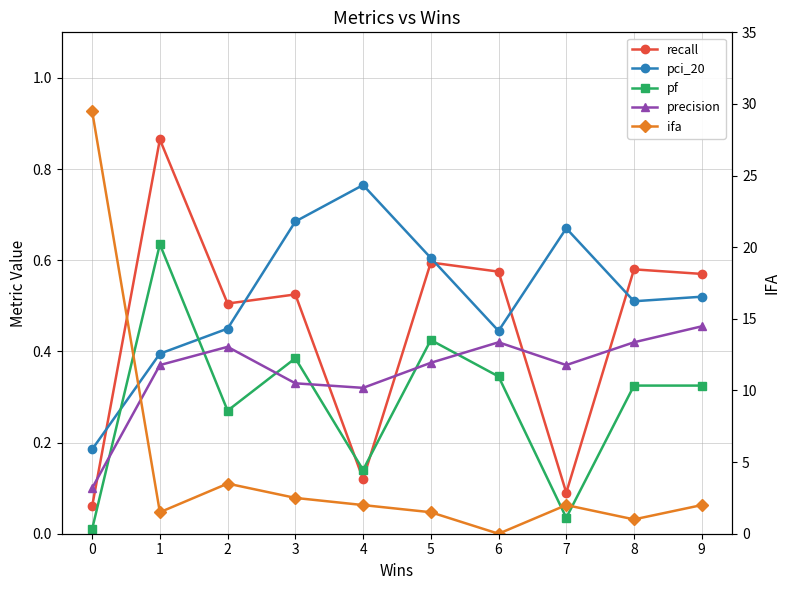

How many interior local peaks does the ifa series have?

2